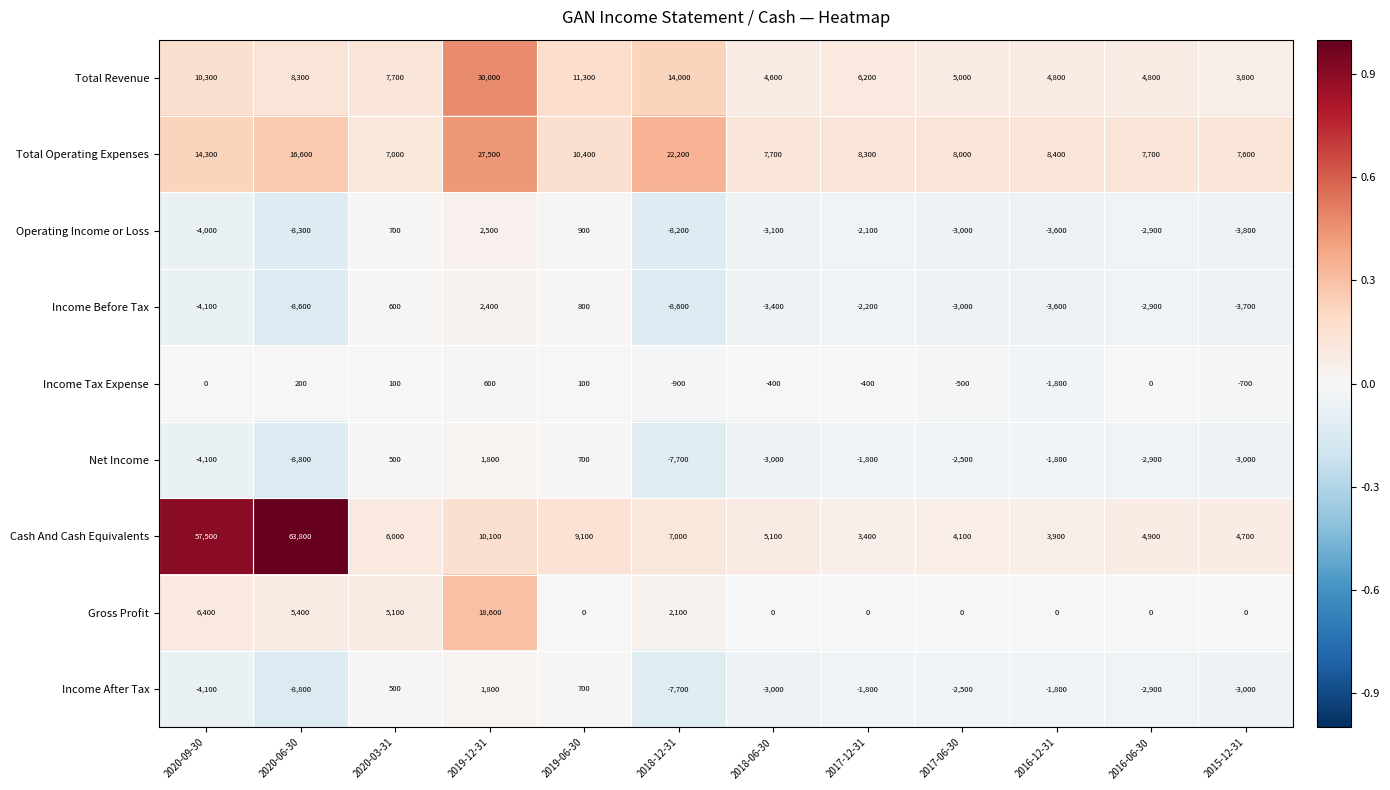

At which label does Net Income first exceed -2500?

2020-03-31